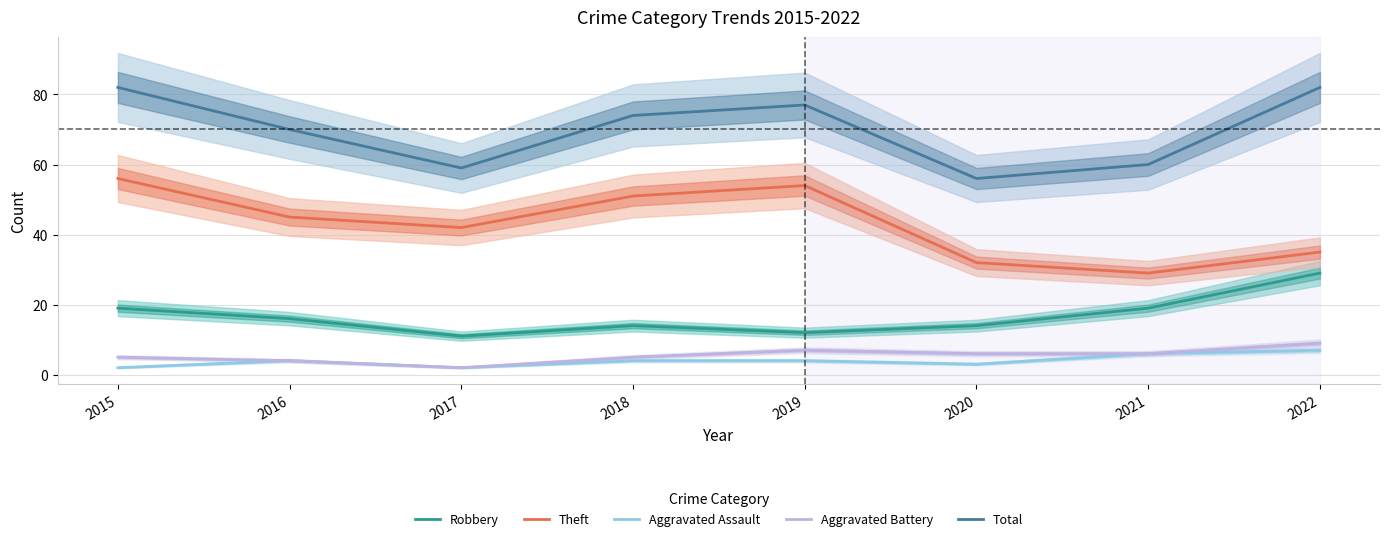

Which has a higher value, 2017 or 2021?

2021